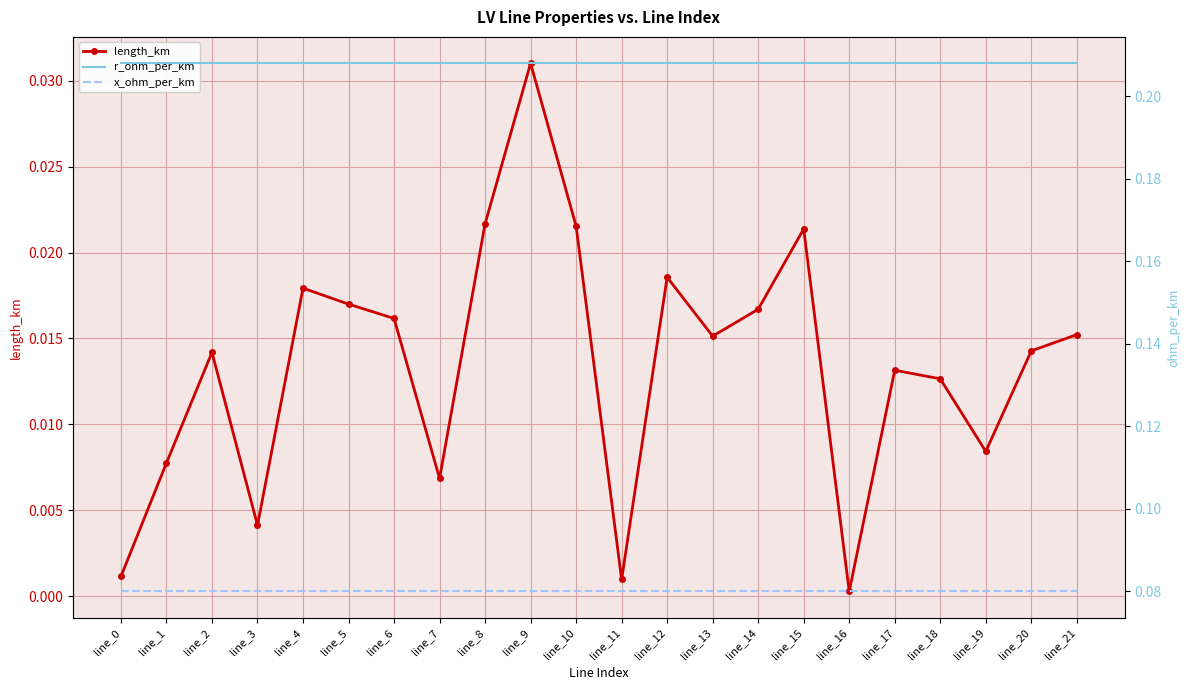

Reading left to right, what are all the values shown in this chart?

length_km: 0.0	0.0	0.0	0.0	0.0	0.0	0.0	0.0	0.0	0.0	0.0	0.0	0.0	0.0	0.0	0.0	0.0	0.0	0.0	0.0	0.0	0.0
r_ohm_per_km: 0.2	0.2	0.2	0.2	0.2	0.2	0.2	0.2	0.2	0.2	0.2	0.2	0.2	0.2	0.2	0.2	0.2	0.2	0.2	0.2	0.2	0.2
x_ohm_per_km: 0.1	0.1	0.1	0.1	0.1	0.1	0.1	0.1	0.1	0.1	0.1	0.1	0.1	0.1	0.1	0.1	0.1	0.1	0.1	0.1	0.1	0.1